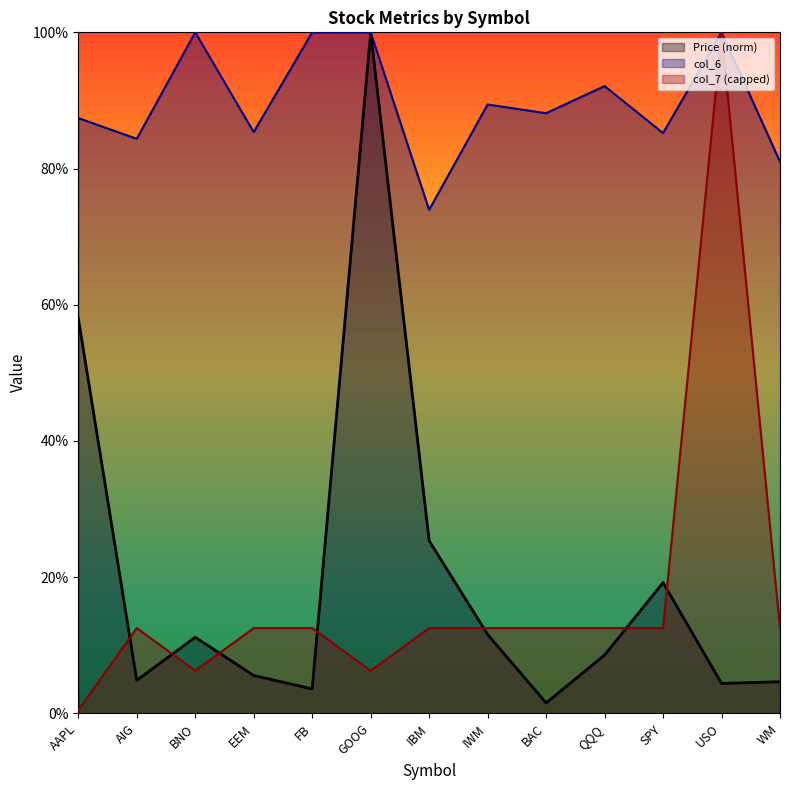

At BNO, list the series in order from largest to smallest.

col_6, Price (norm), col_7 (capped)